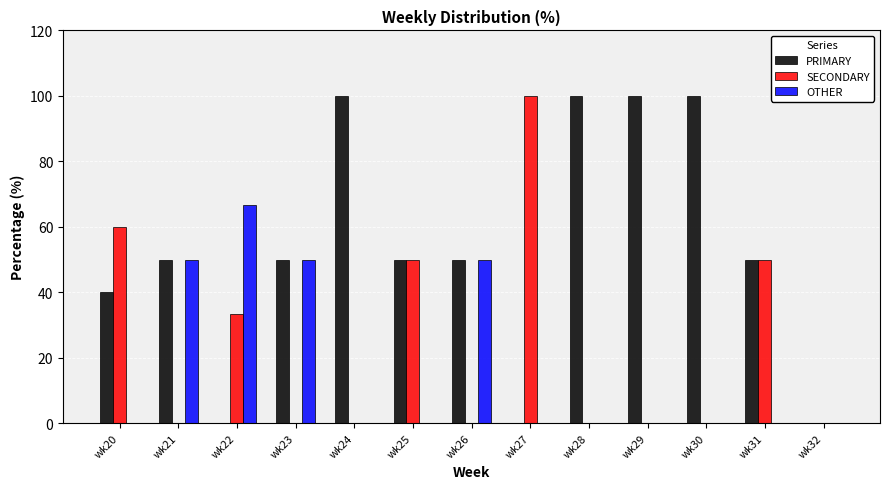

Is it true that SECONDARY equals 60.0 at wk20?

True